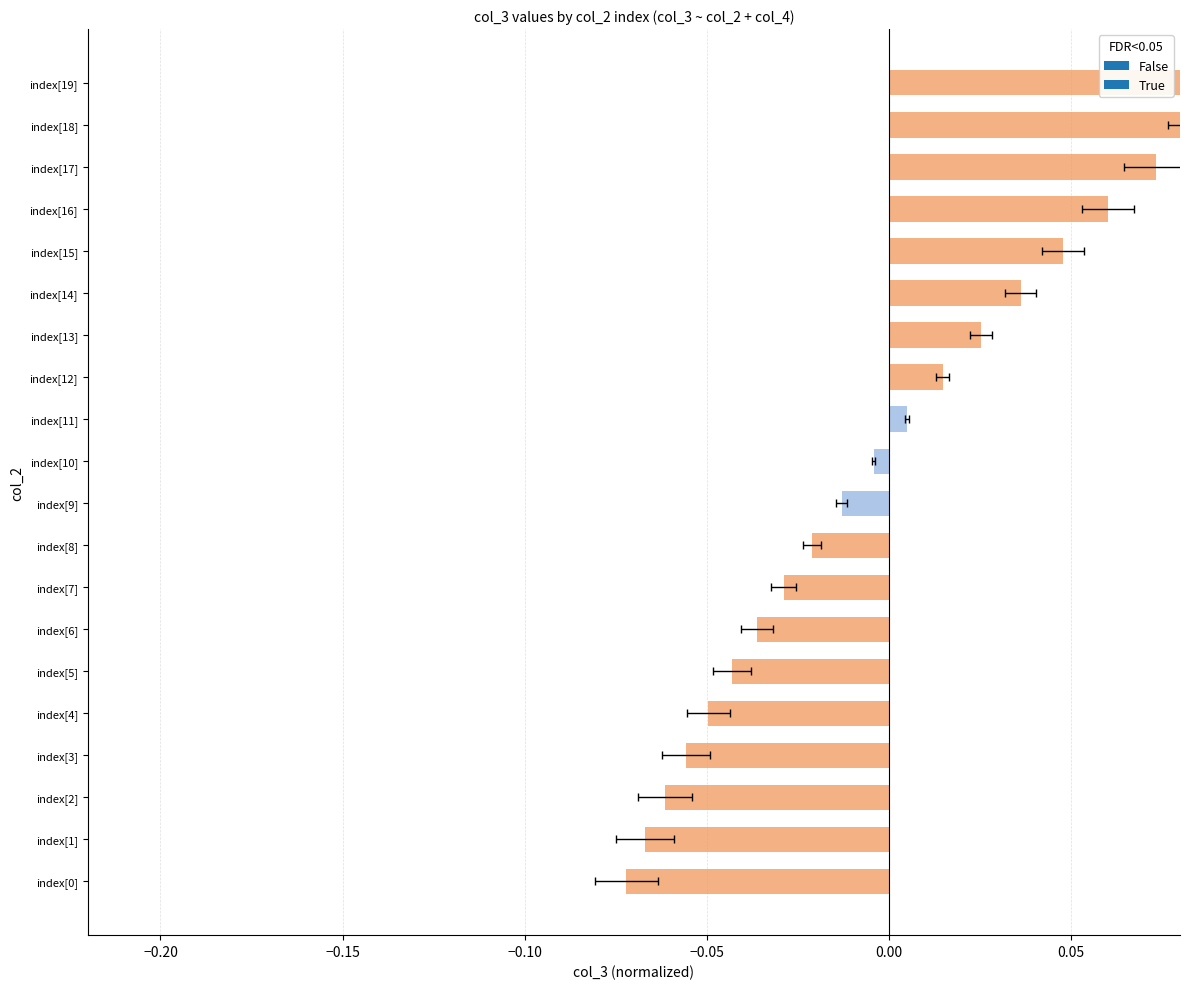

What is the smallest value displayed?

-0.1